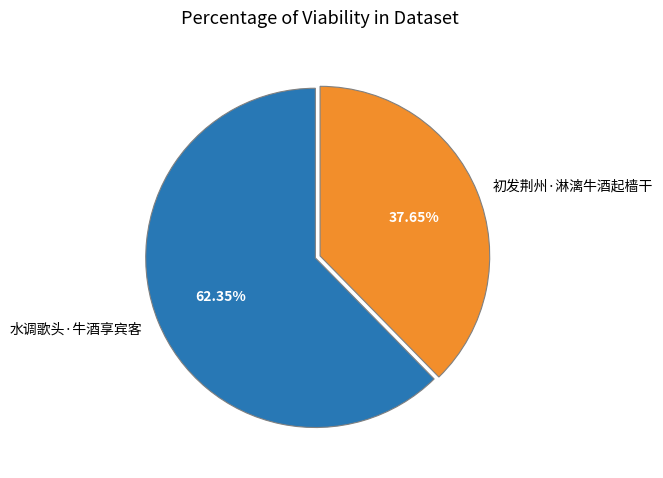

The 水调歌头·牛酒享宾客 slice represents 62% of the pie. True or false?

True